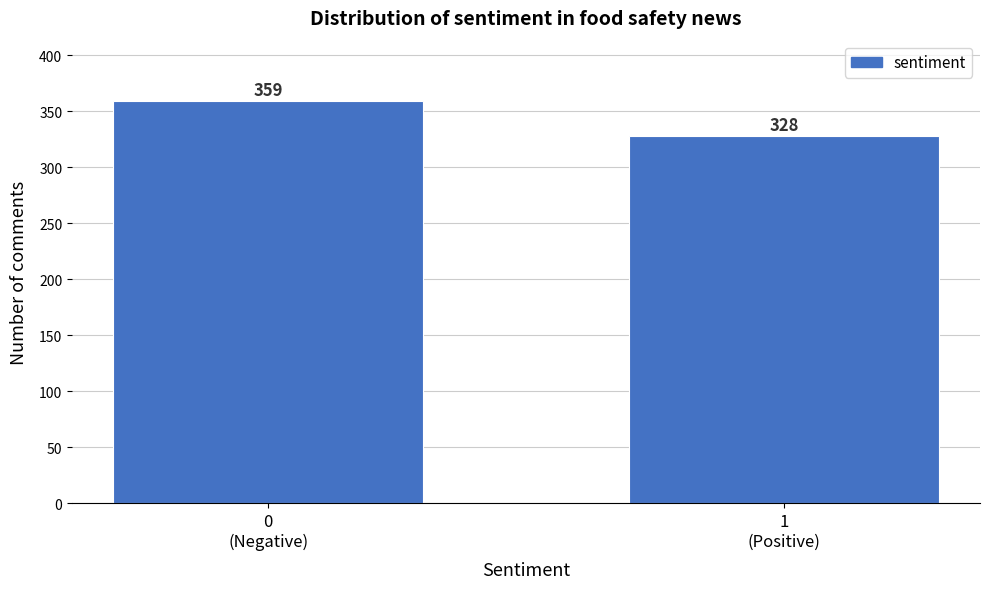

Reading left to right, extract all data points from this chart.

359	328